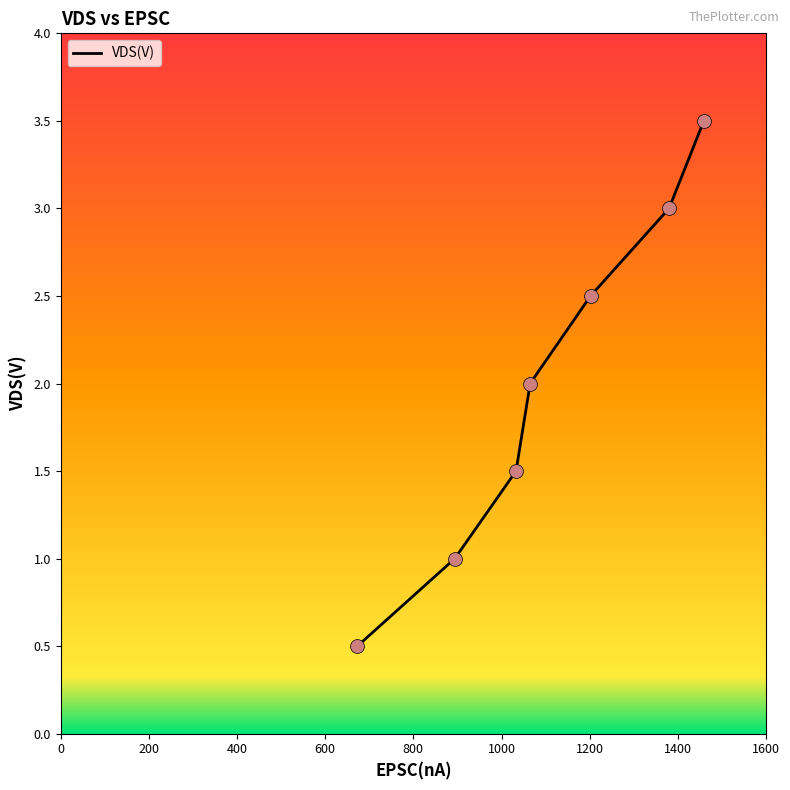

True or false: the data has more than 0 interior local peaks.

False